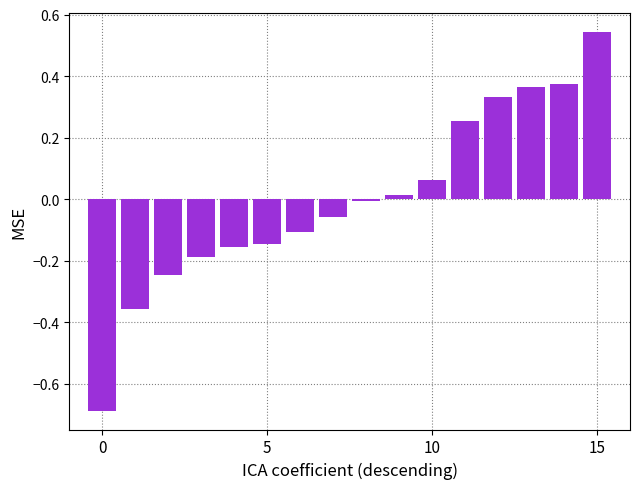

What is the difference between the second highest and second lowest values?

0.7